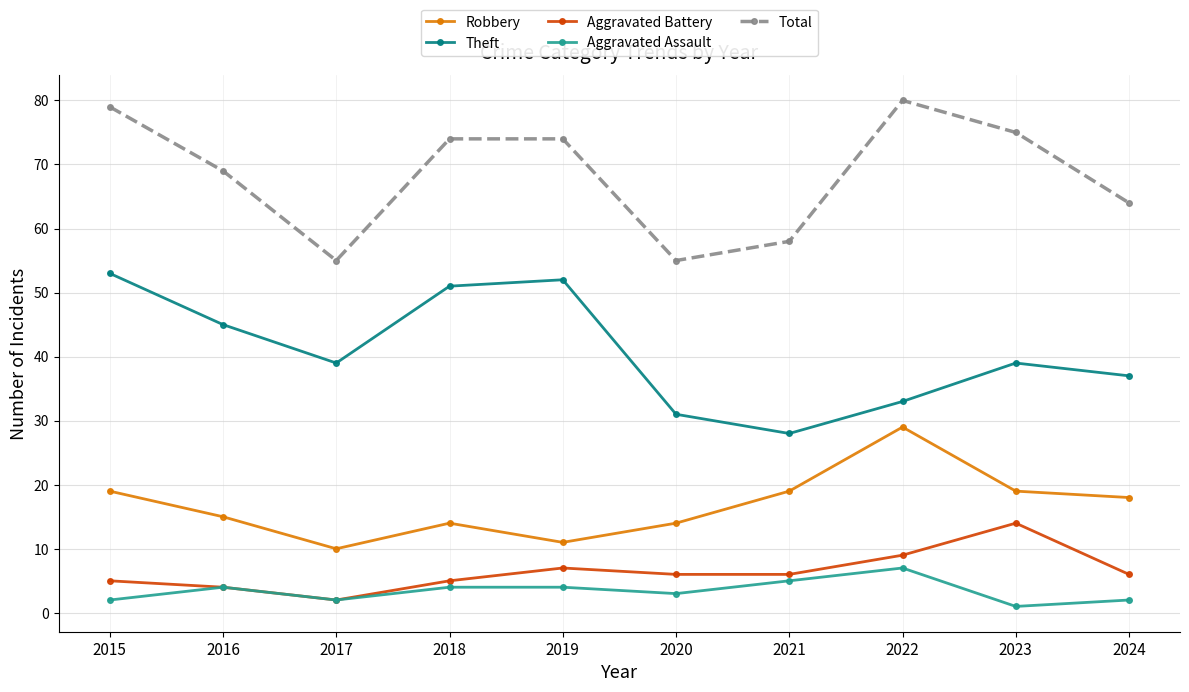

Between 2015 and 2016, which series saw the biggest shift?

Total